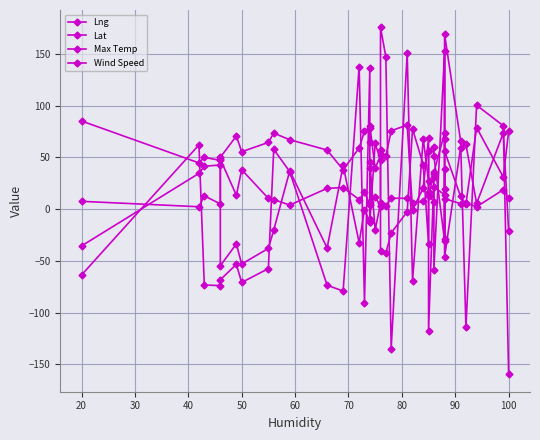

How many interior local valleys does the Lat series have?

11